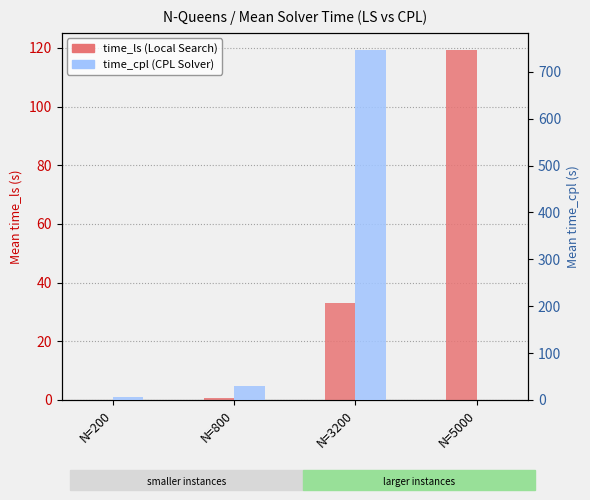

What is the maximum value for time_ls?

119.2